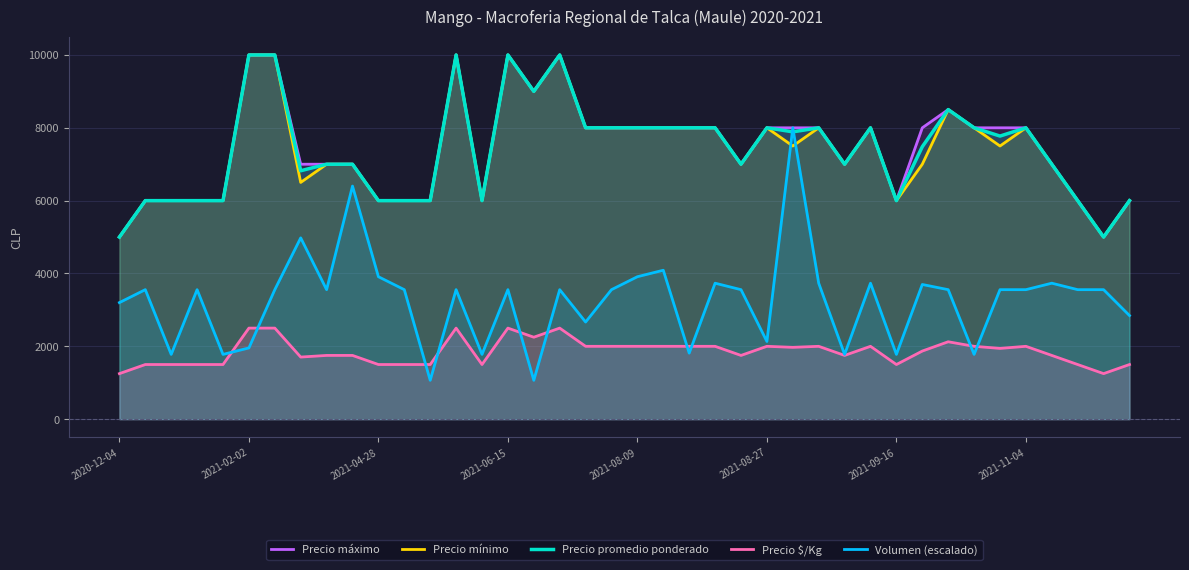

What is the difference between the maximum and minimum values in the Precio promedio ponderado series?

5000.0